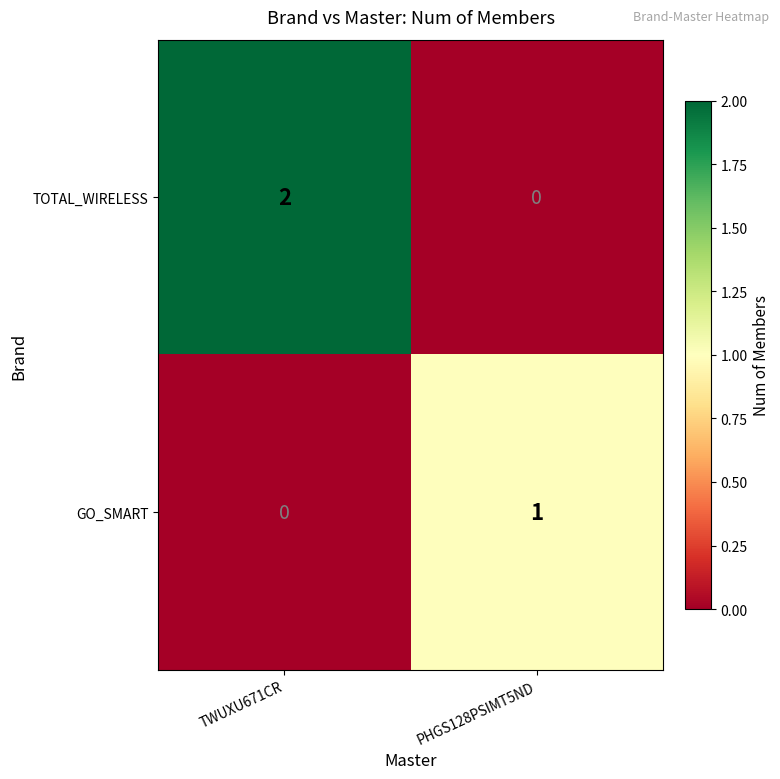

Count the number of categories in the chart.

2